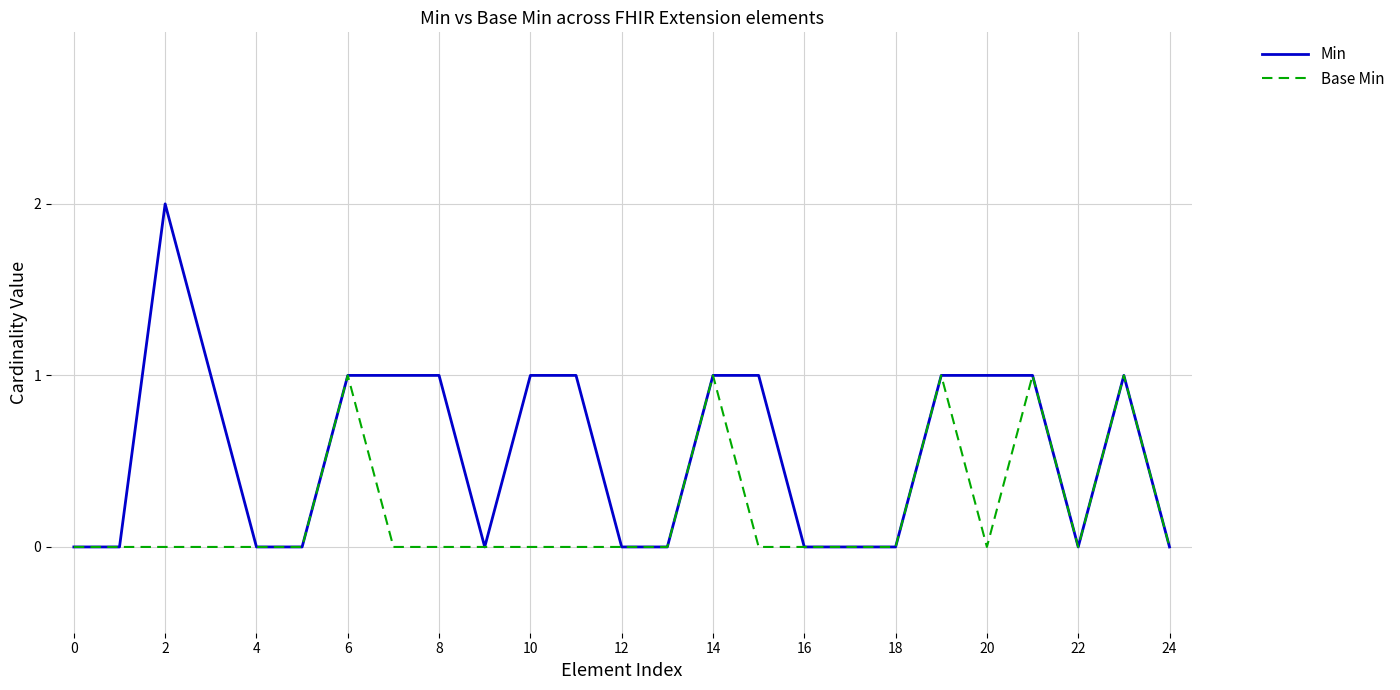

Which series has the largest range (max minus min)?

Min